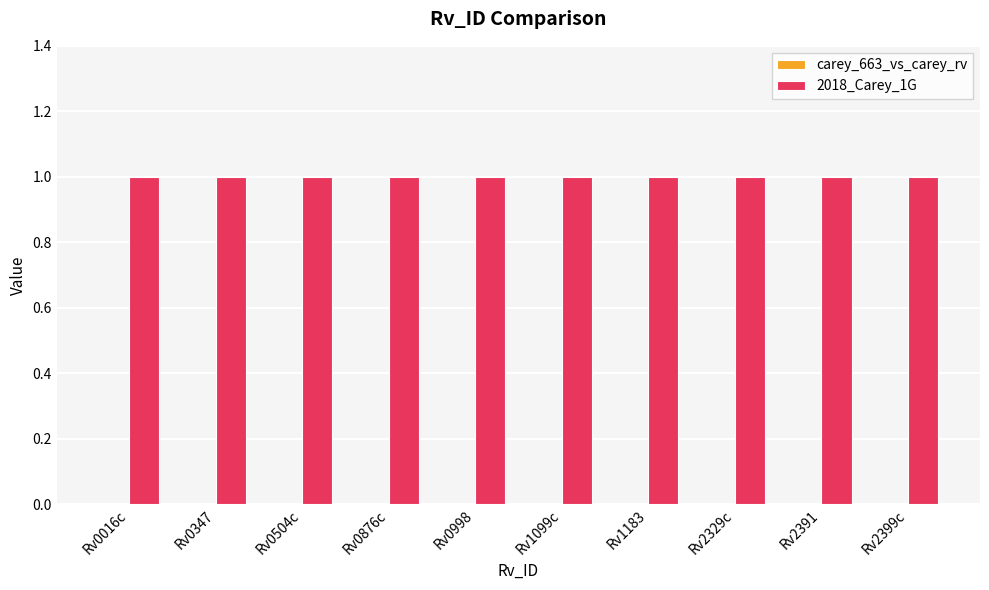

List the series in order of their overall mean, lowest first.

carey_663_vs_carey_rv, 2018_Carey_1G